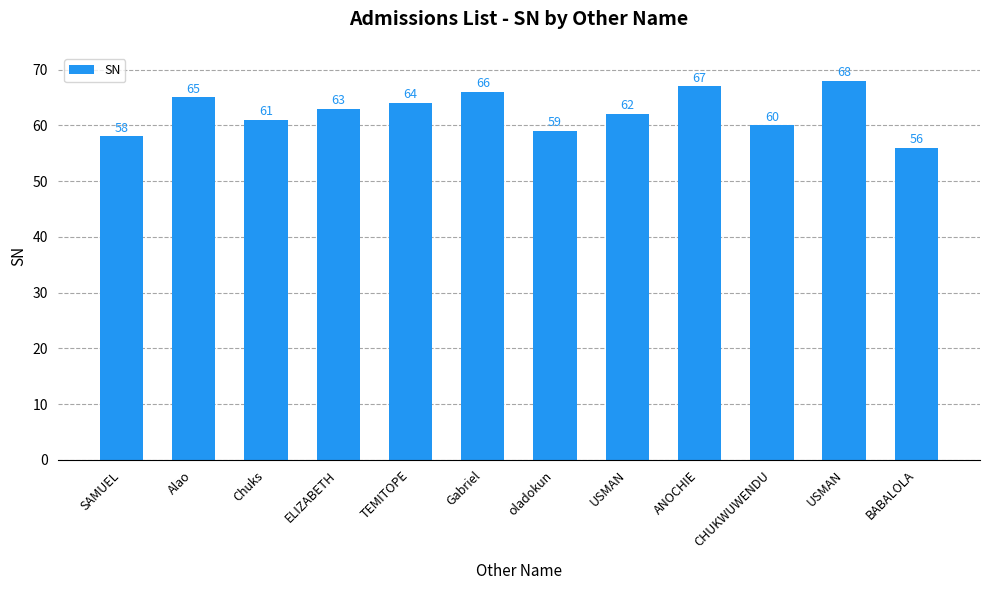

True or false: the data shows 66 at Gabriel.

True